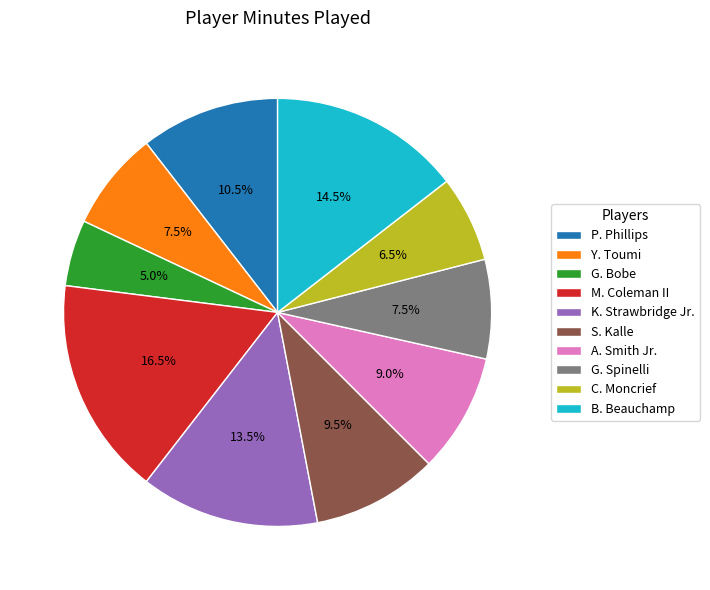

Is there any slice that represents more than half of the pie?

No